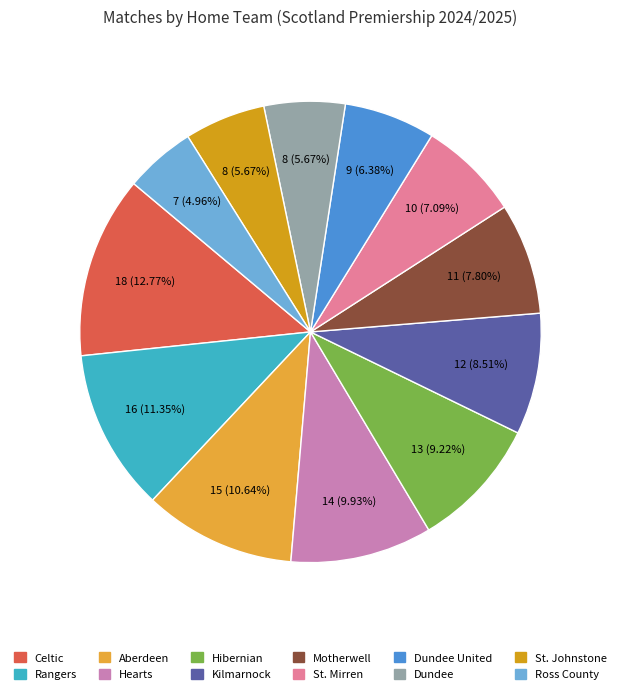

Rank the categories by value from highest to lowest.

Celtic, Rangers, Aberdeen, Hearts, Hibernian, Kilmarnock, Motherwell, St. Mirren, Dundee United, Dundee, St. Johnstone, Ross County